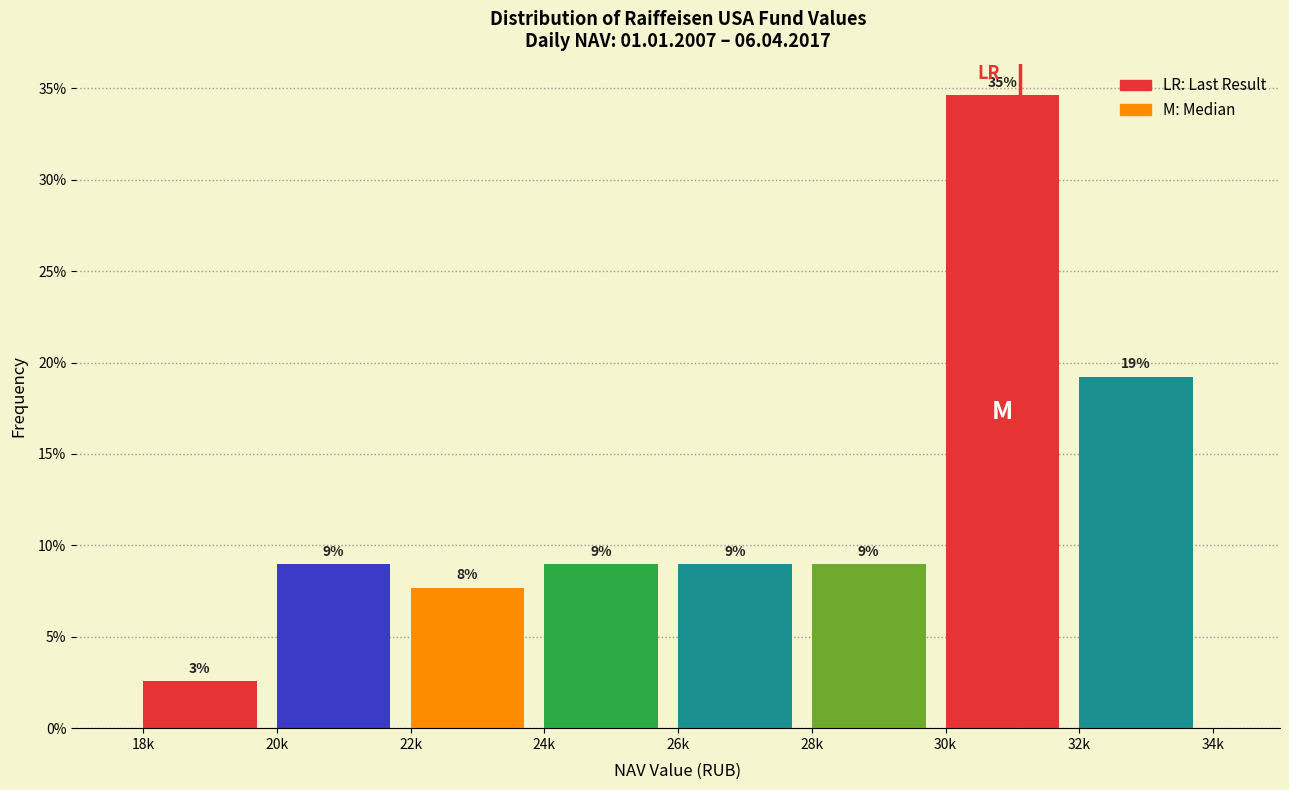

What position from the right is 28k?

3